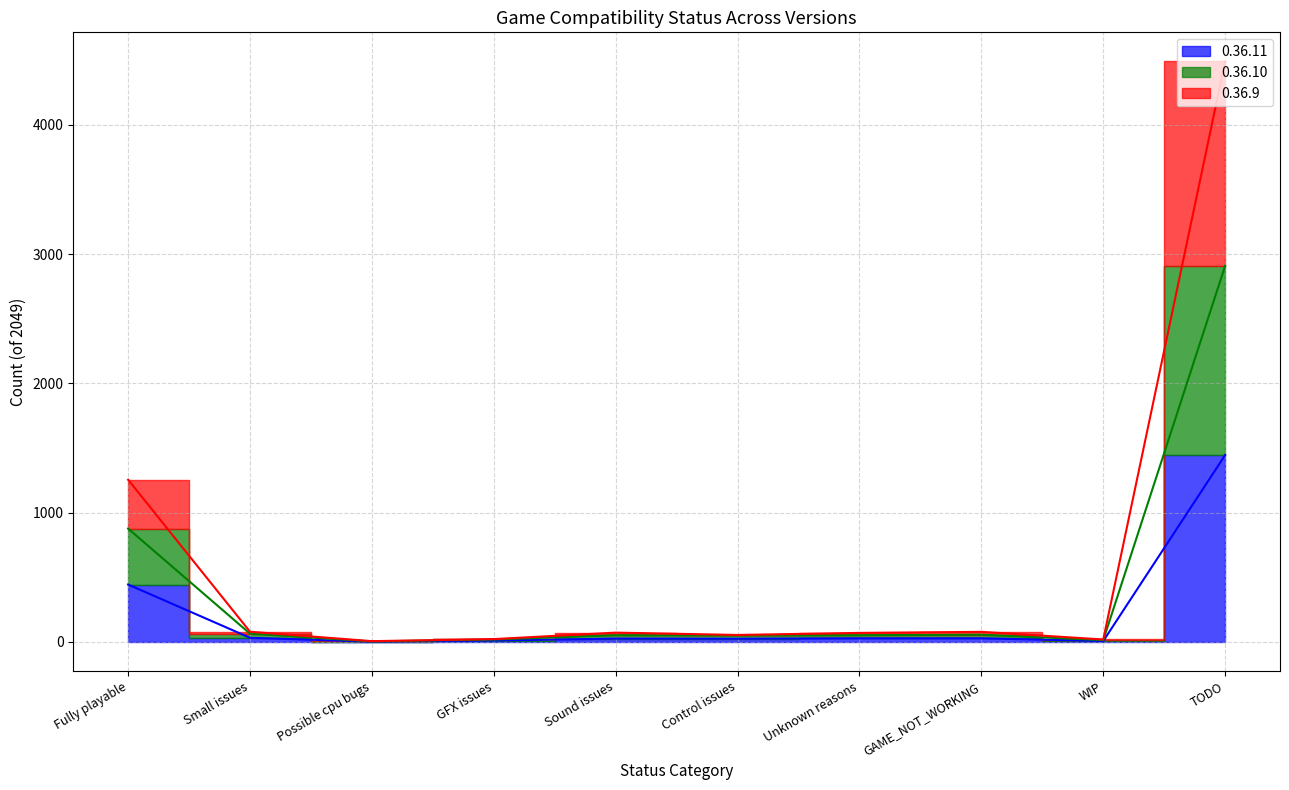

Rank the series at Control issues from highest to lowest value.

0.36.9, 0.36.10, 0.36.11